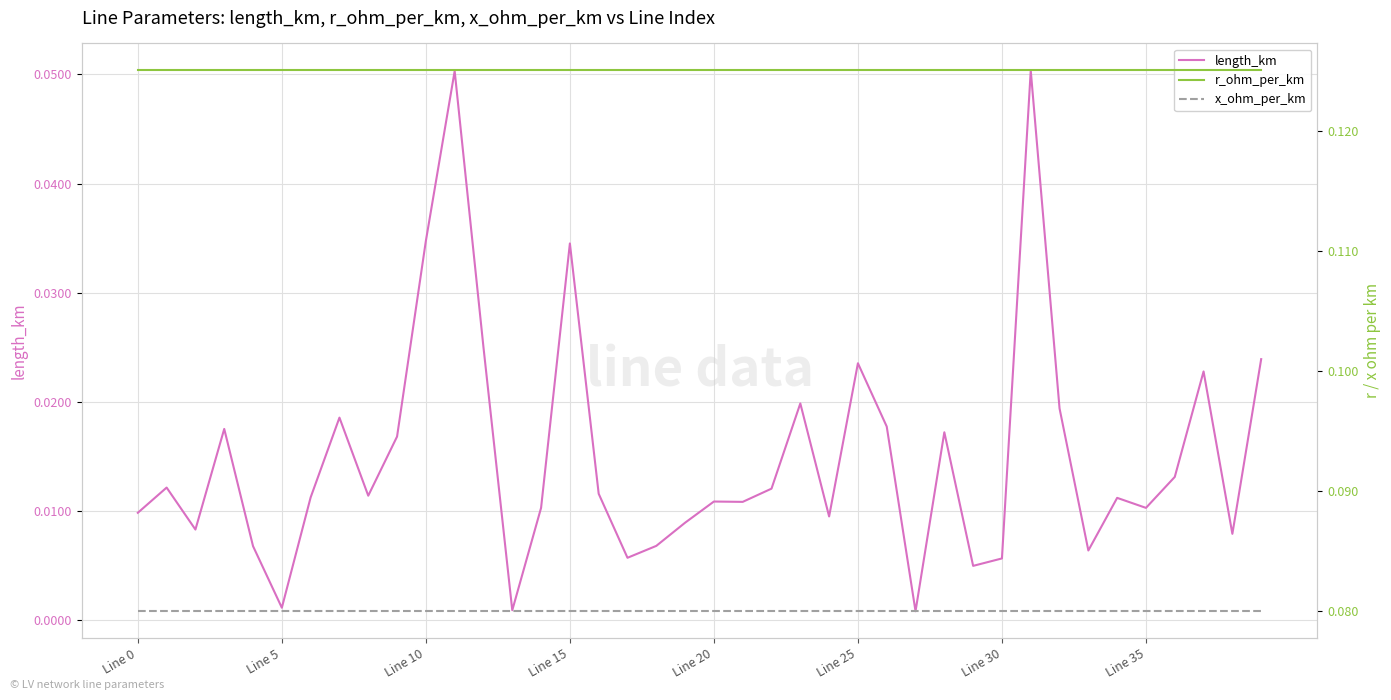

How many lines are shown in the chart?

3